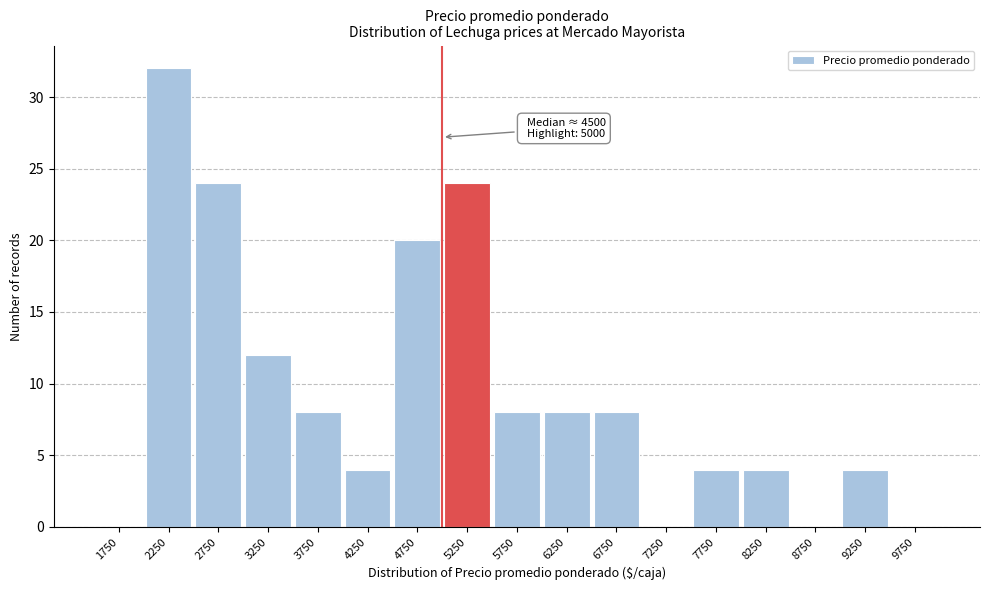

Over which range of the x-axis is the bar tallest?

2000 to 2500